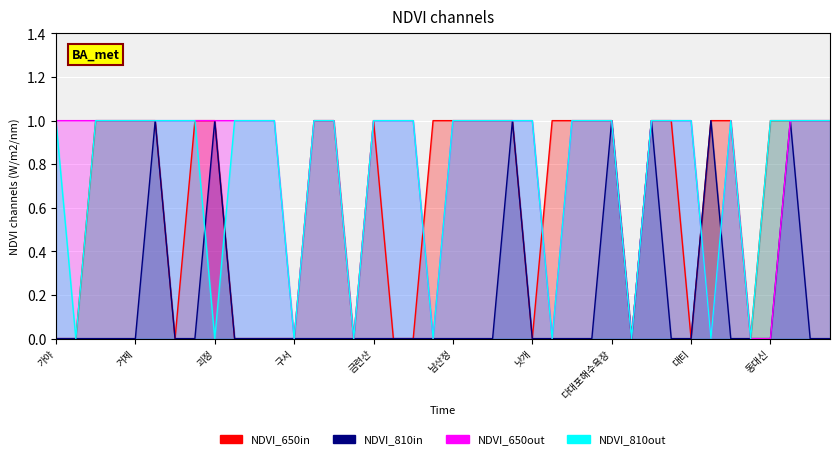

Reading left to right, list all the values displayed in this chart.

col_3: 0	0	1	1	1	1	0	1	1	0	0	0	0	1	1	0	1	0	0	1	1	1	1	1	0	1	1	1	1	0	1	1	0	1	1	0	1	1	1	1
col_4: 0	0	0	0	0	1	0	0	1	0	0	0	0	0	0	0	0	0	0	0	0	0	0	1	0	0	0	0	1	0	1	0	0	1	0	0	0	1	0	0
col_8: 1	1	1	1	1	1	1	1	1	1	1	1	0	1	1	0	1	1	1	0	1	1	1	1	1	0	1	1	1	0	1	1	1	0	1	0	0	1	1	1
col_9: 1	0	1	1	1	1	1	1	0	1	1	1	0	1	1	0	1	1	1	0	1	1	1	1	1	0	1	1	1	0	1	1	1	0	1	0	1	1	1	1